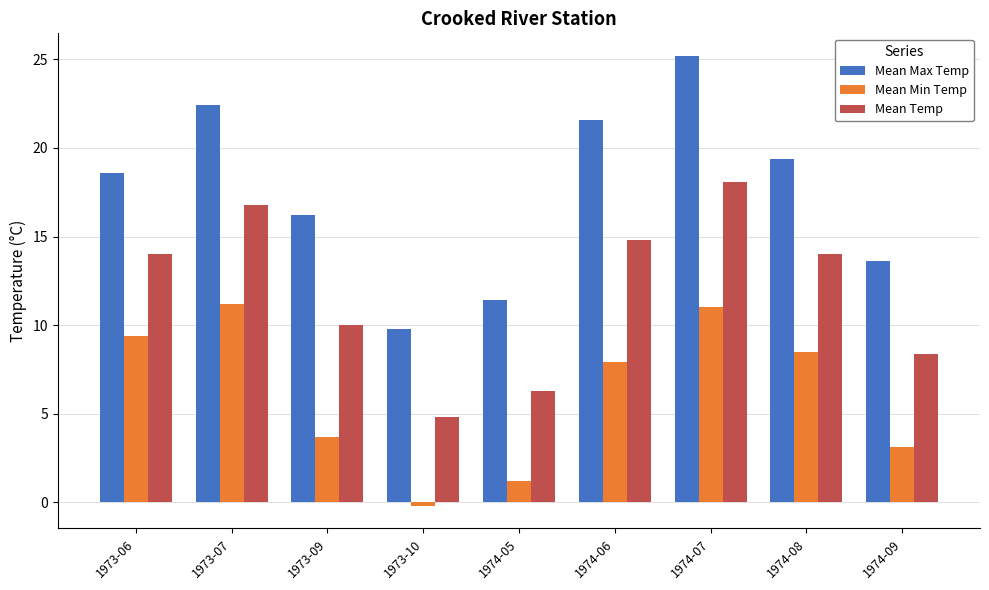

What is the value of the Mean Min Temp bar at the 4th from the left?

-0.2